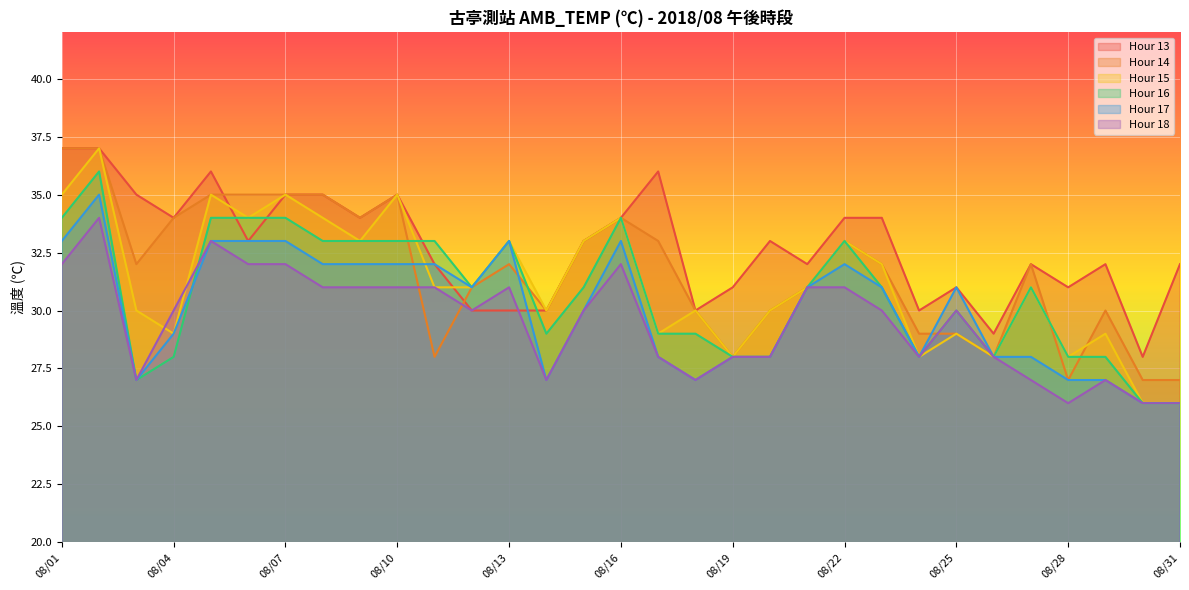

What are all the series names shown in the legend?

Hour 13, Hour 14, Hour 15, Hour 16, Hour 17, Hour 18